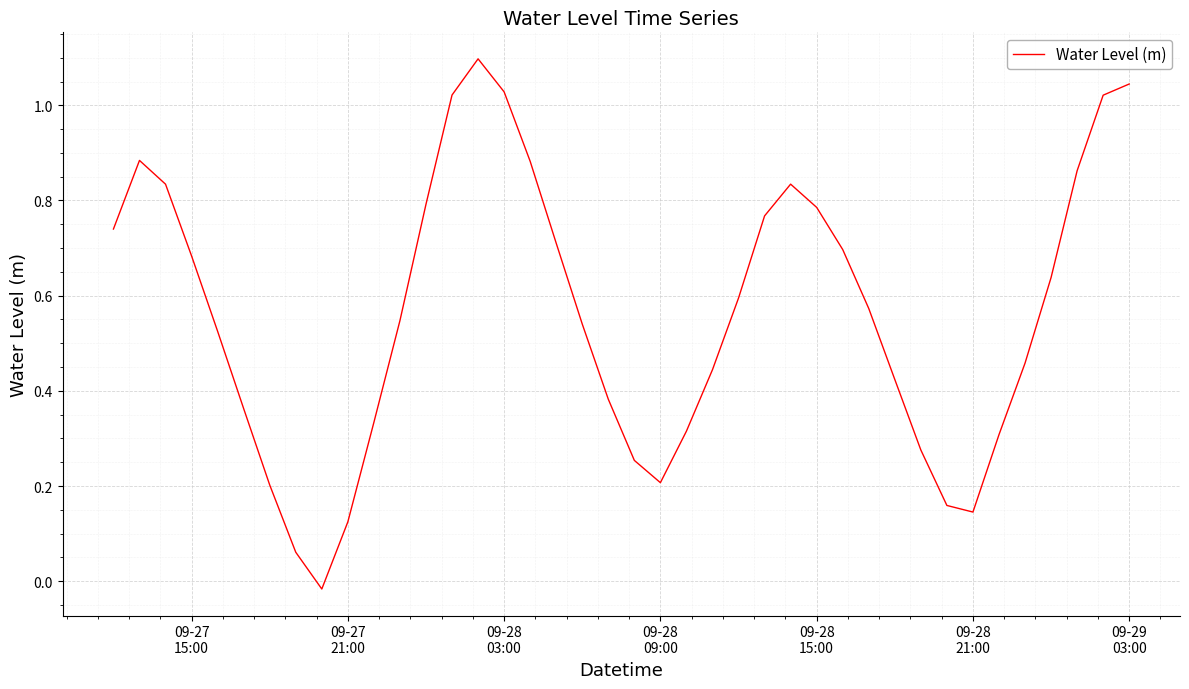

What is the maximum value shown in the chart?

1.1